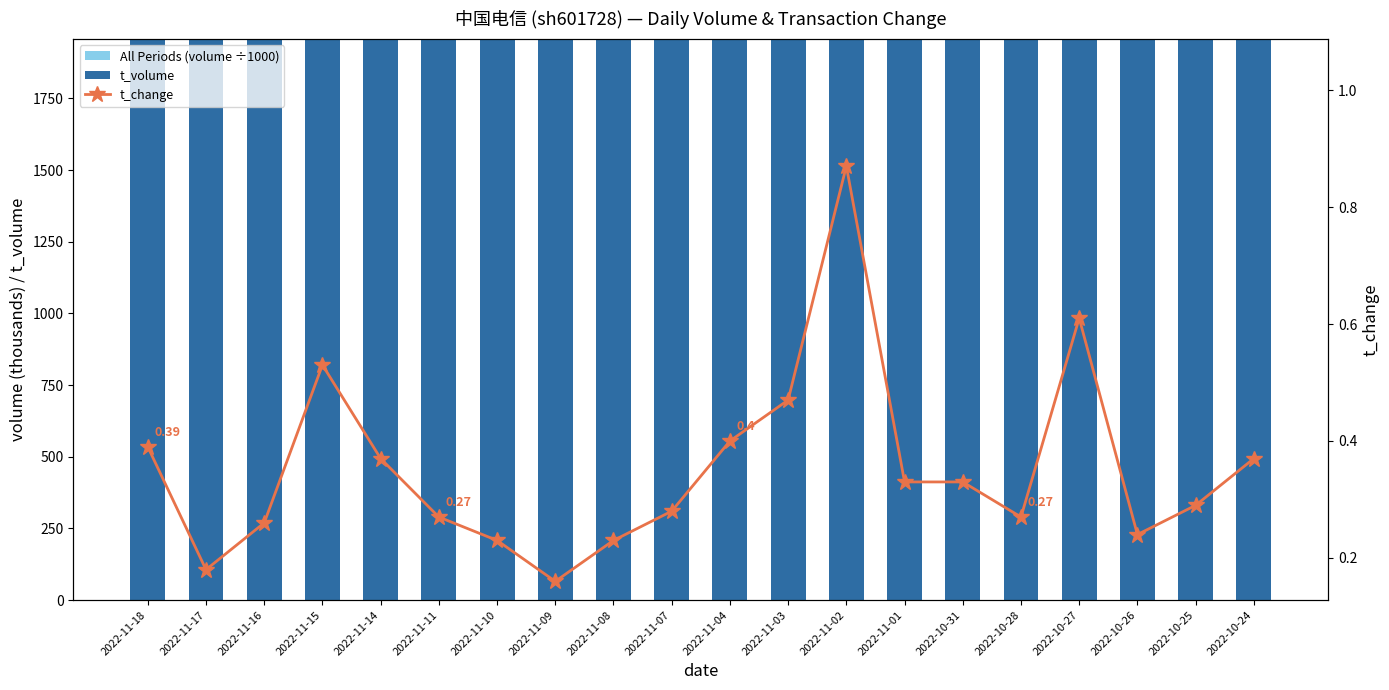

What is the smallest value displayed?

0.2